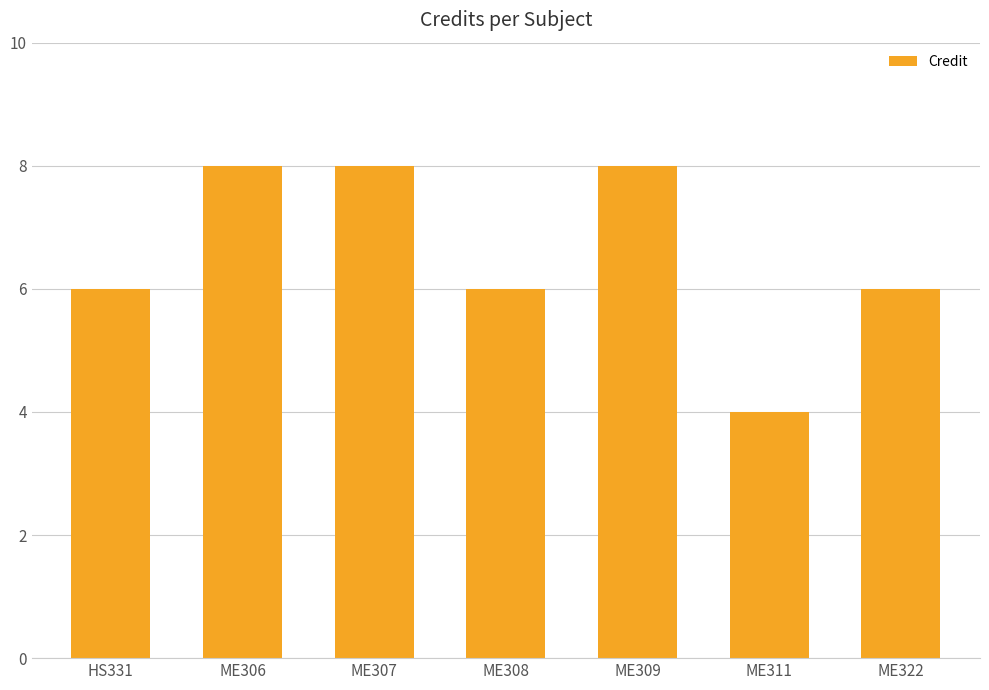

True or false: the data shows 8 at ME307.

True